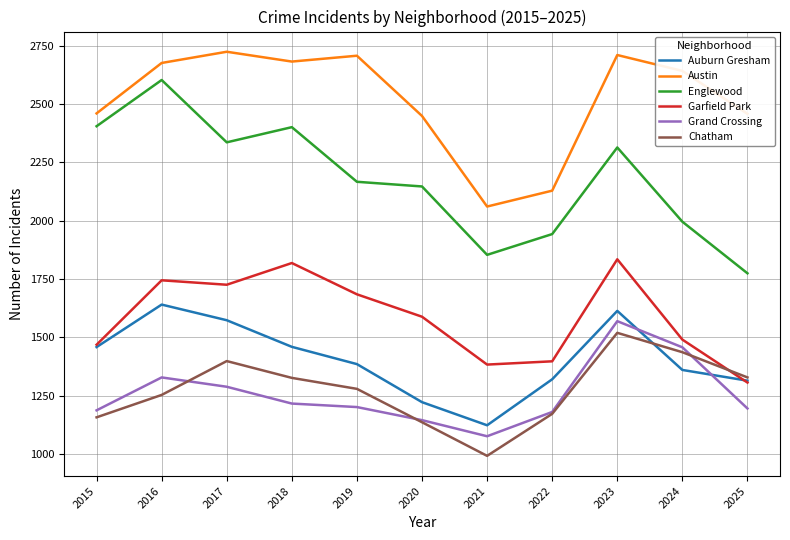

What value does the Chatham series have at 2021?

993